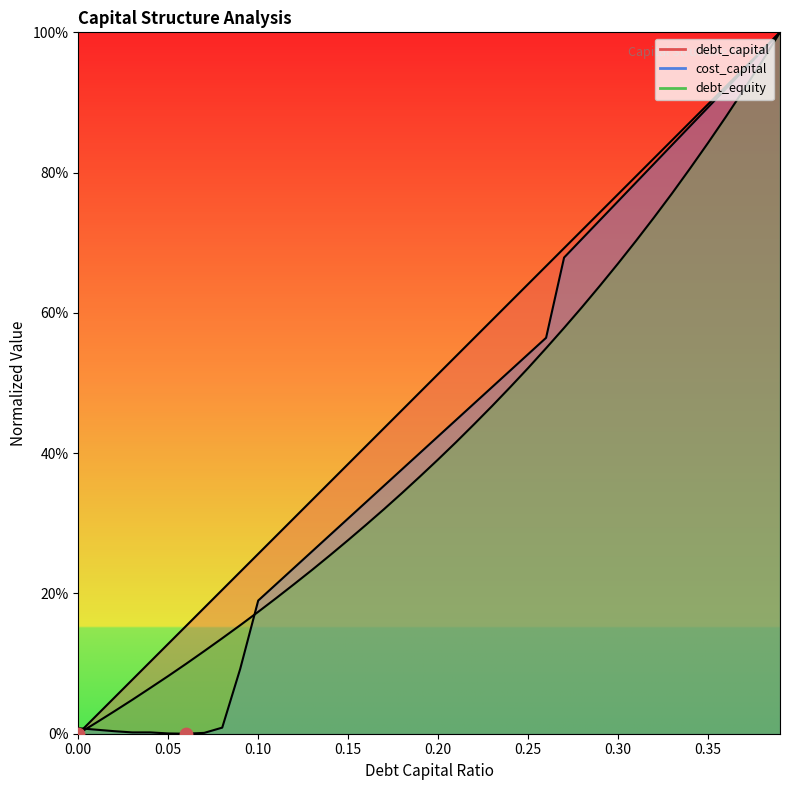

Which series has the largest total across all categories?

debt_capital